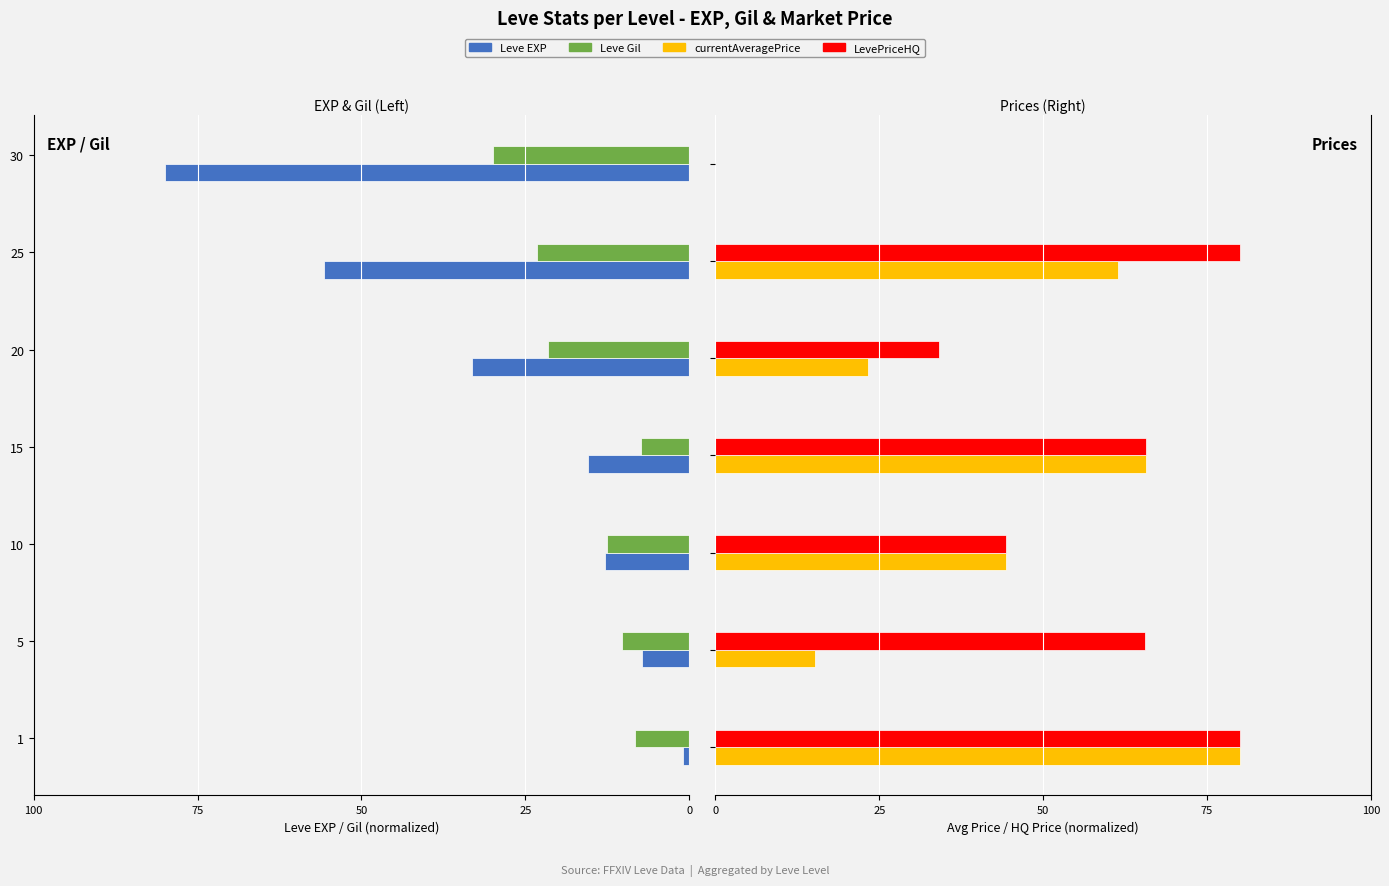

Are the bars grouped side by side (vs. stacked)?

Yes